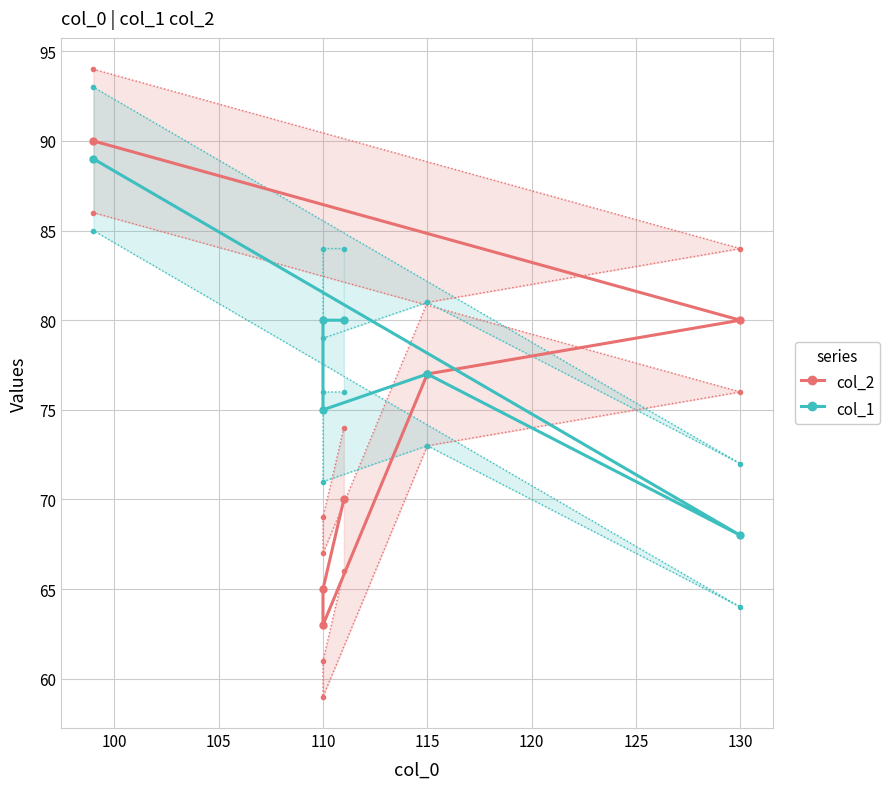

True or false: col_2 and col_1 cross at least once.

False